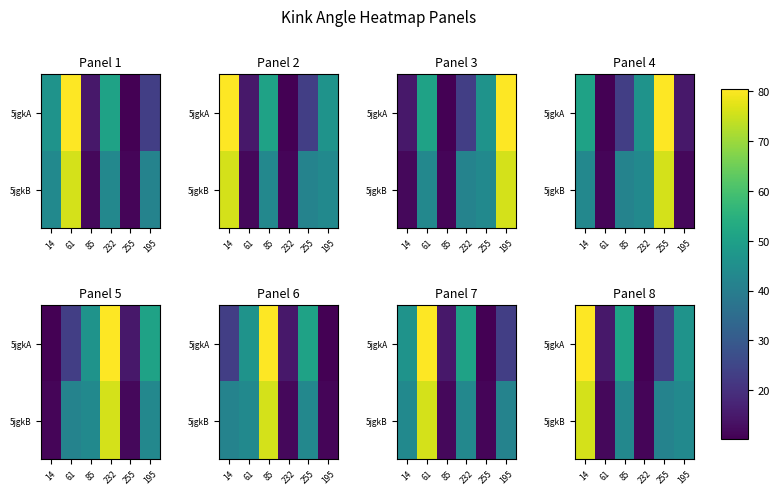

At how many categories does at least one series exceed 72?

1